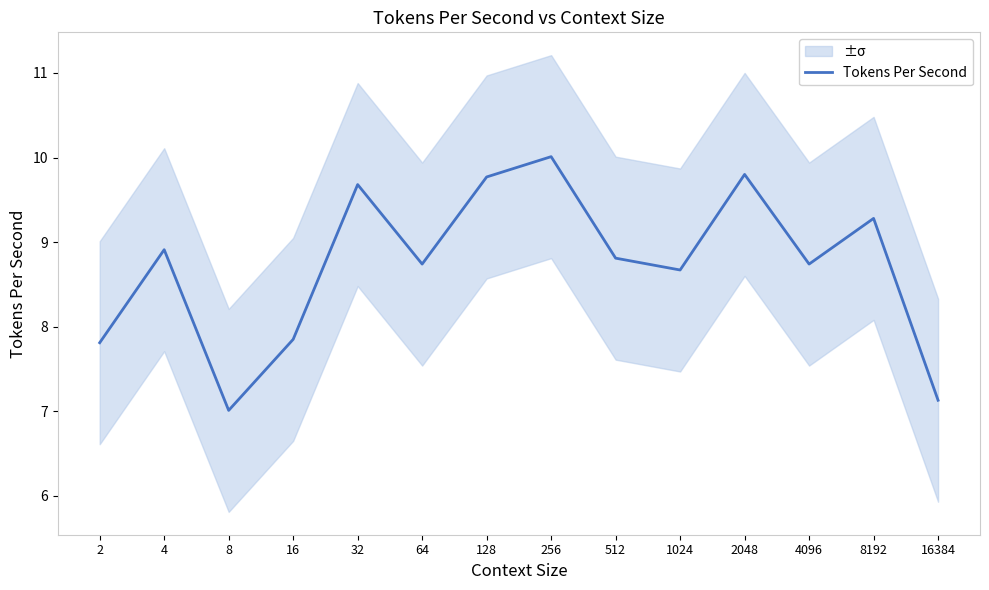

What is the minimum value shown in the chart?

7.0